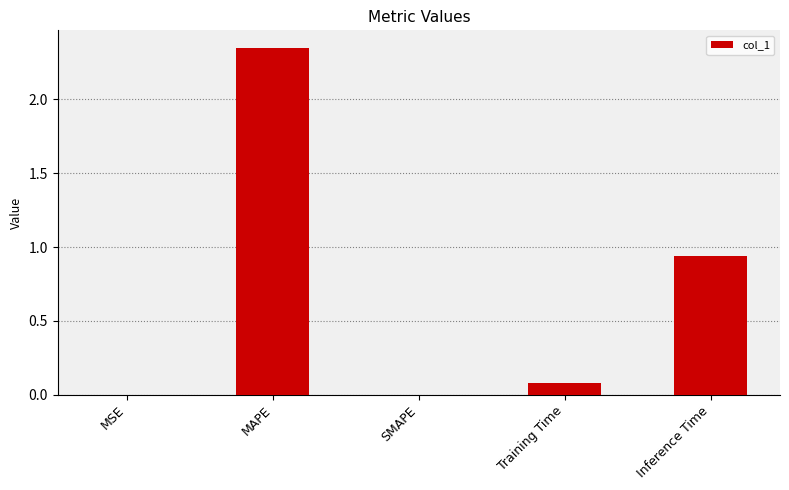

The value at Inference Time is 0.4. True or false?

False